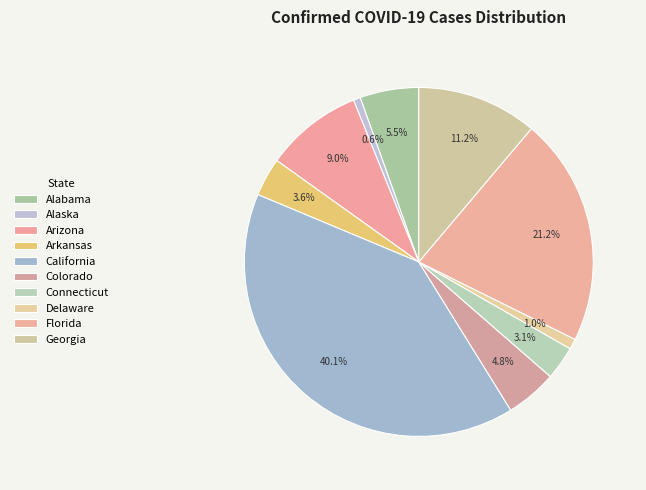

To the nearest percent, what percentage of the pie is Arizona?

9%